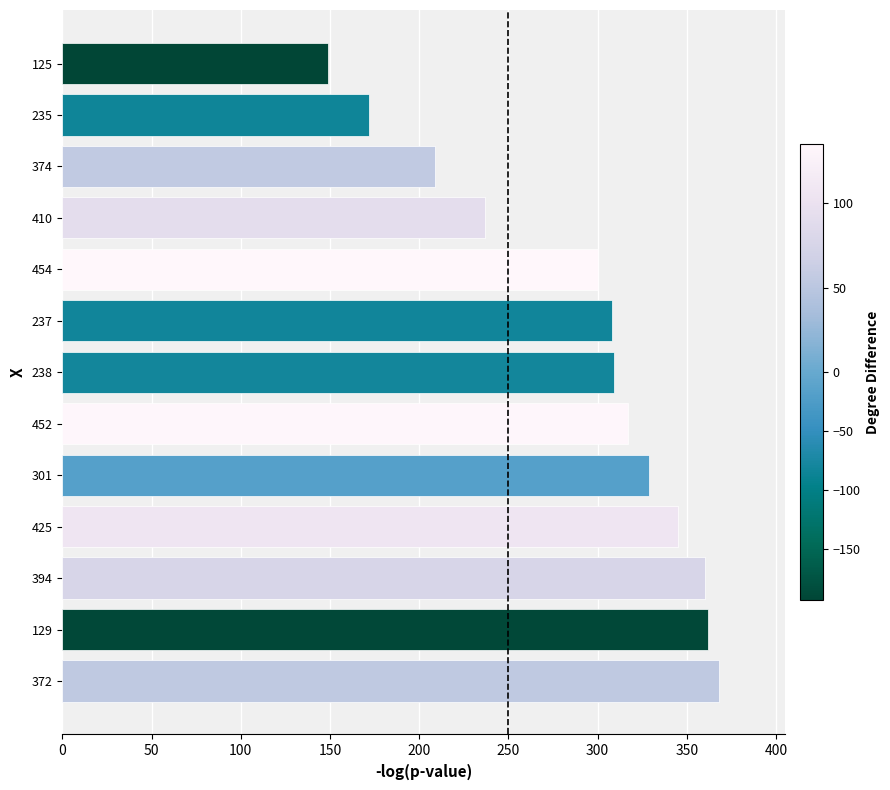

What is the greatest value displayed?

368